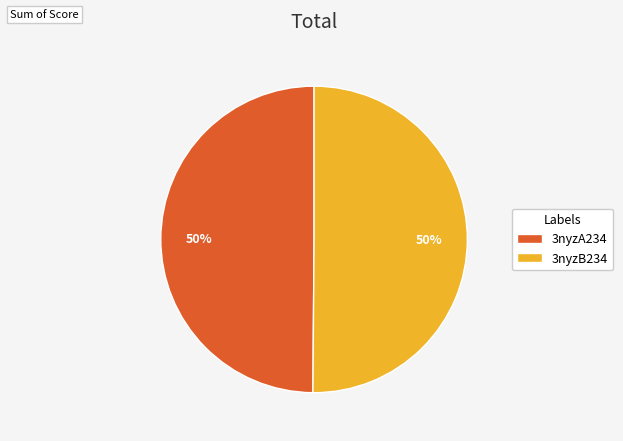

To the nearest percent, what is the combined percentage of 3nyzA234 and 3nyzB234?

100%